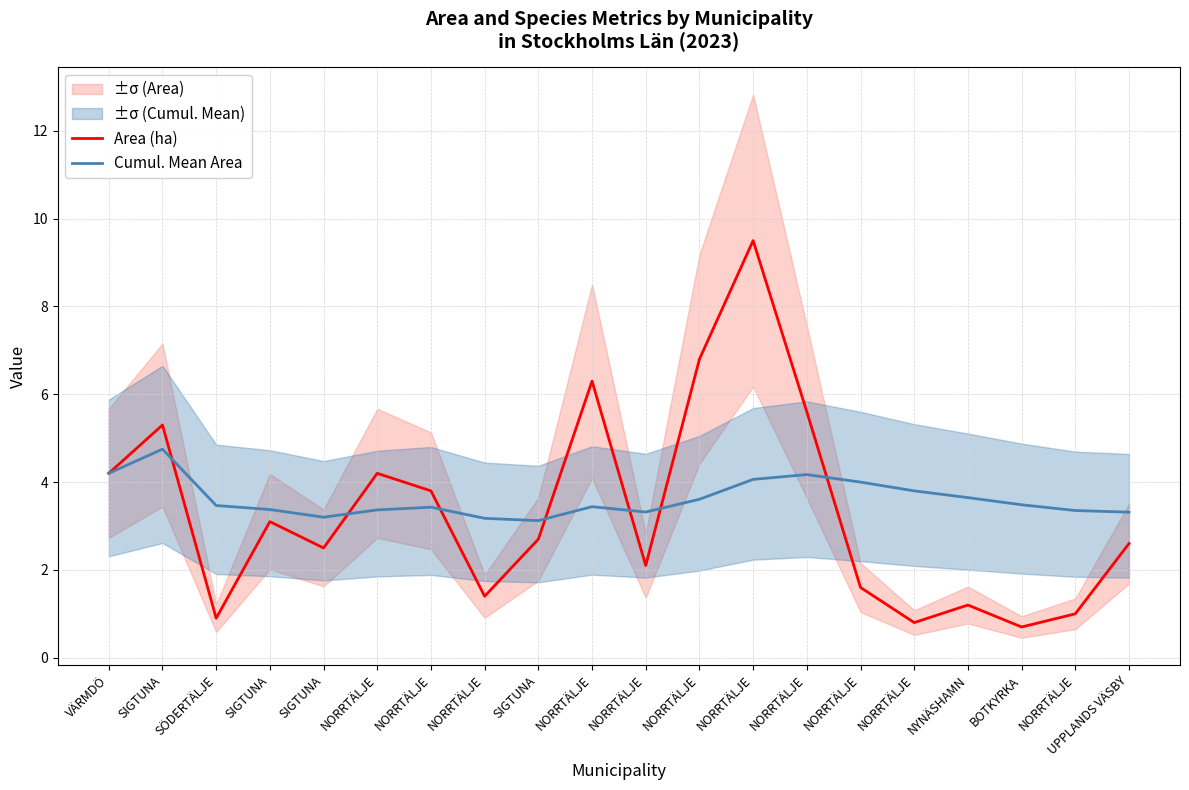

Which has a higher value, NORRTÄLJE or BOTKYRKA?

NORRTÄLJE